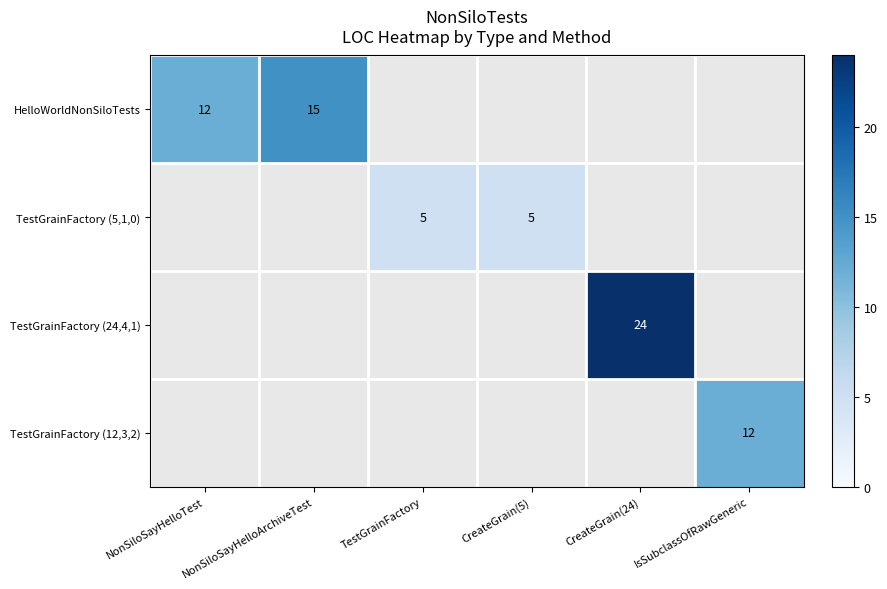

Between CreateGrain(5) and TestGrainFactory, which is larger?

TestGrainFactory